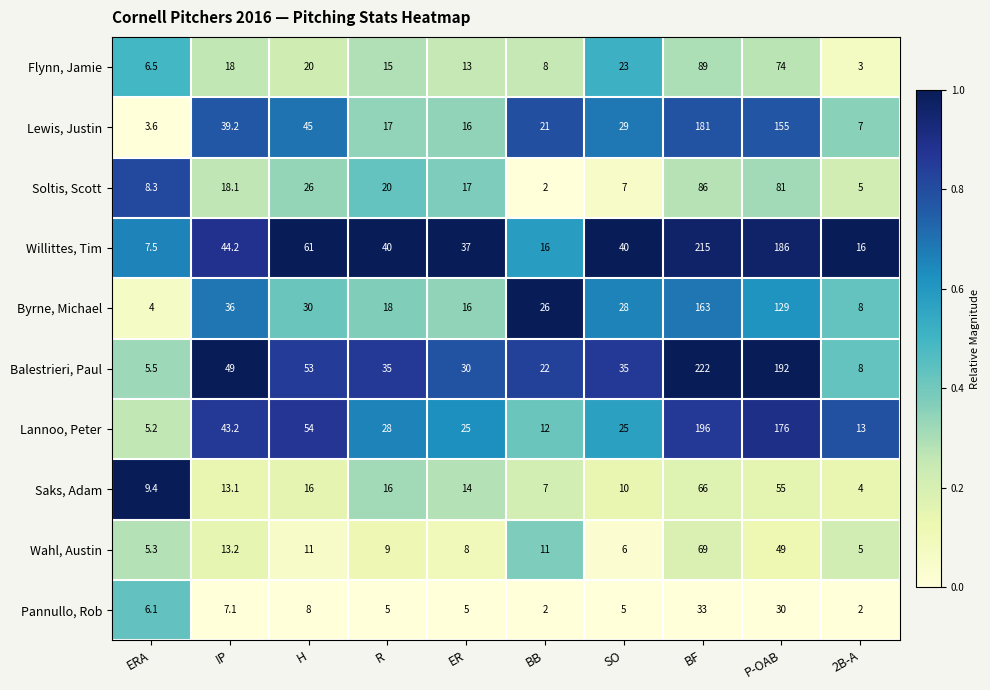

At which category does the chart reach its peak across all series?

BF